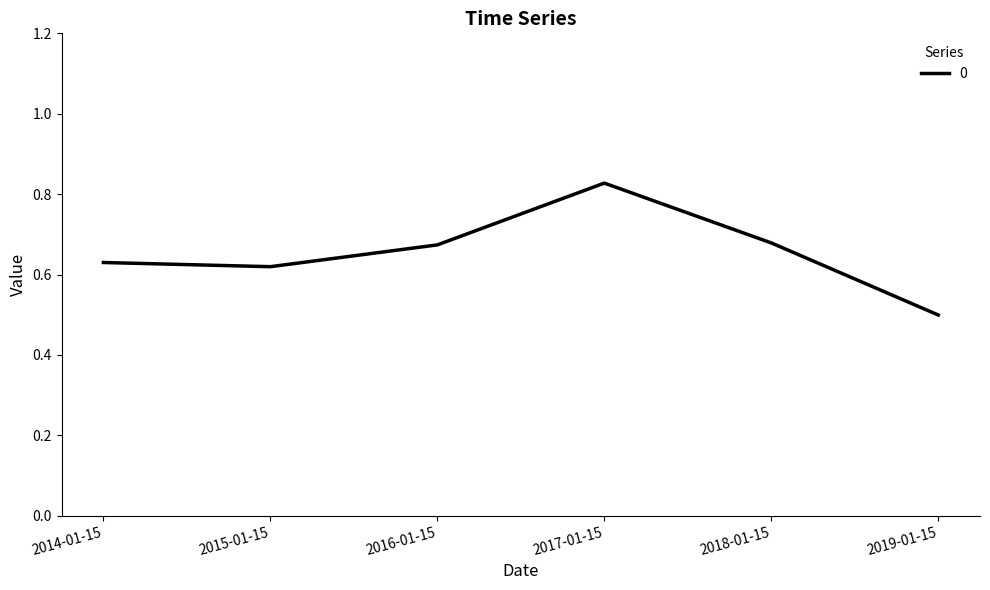

What position from the left is 2019-01-15?

6